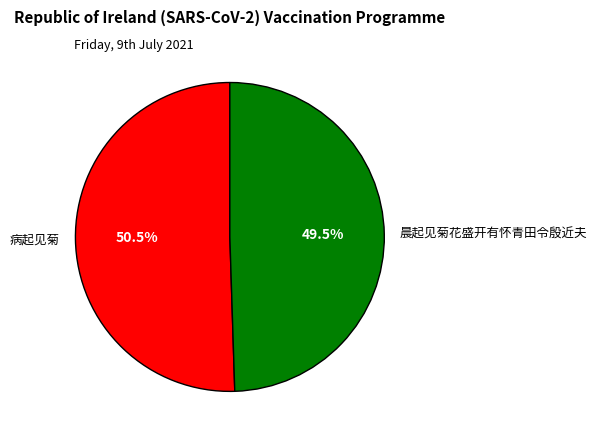

Does any single category account for the majority?

Yes